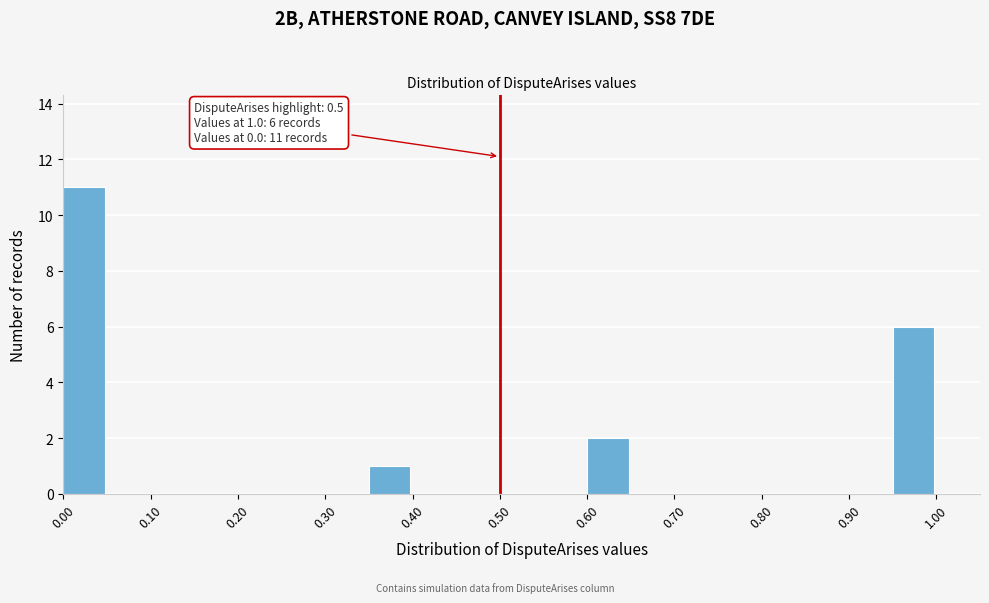

Over which range of the x-axis is the bar tallest?

0.00 to 0.05